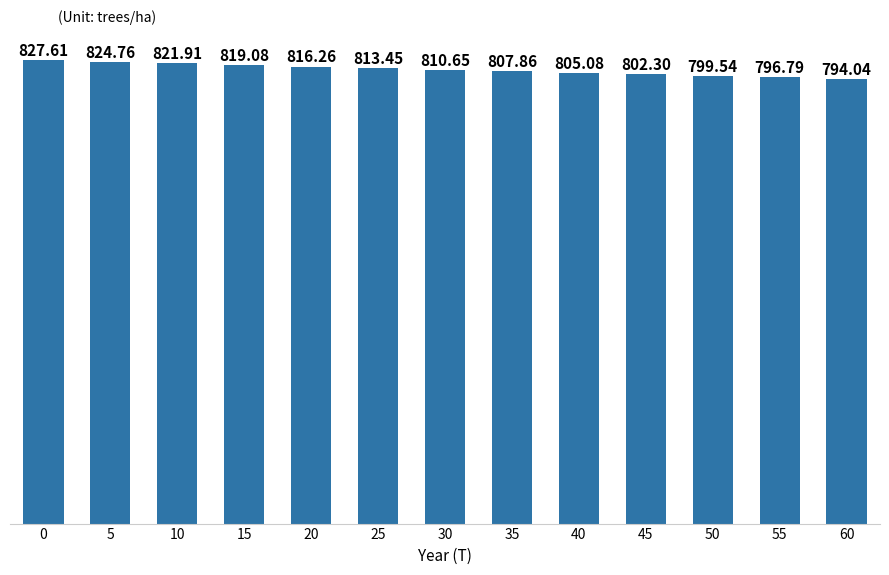

What is the difference between the second highest and second lowest values?

28.0